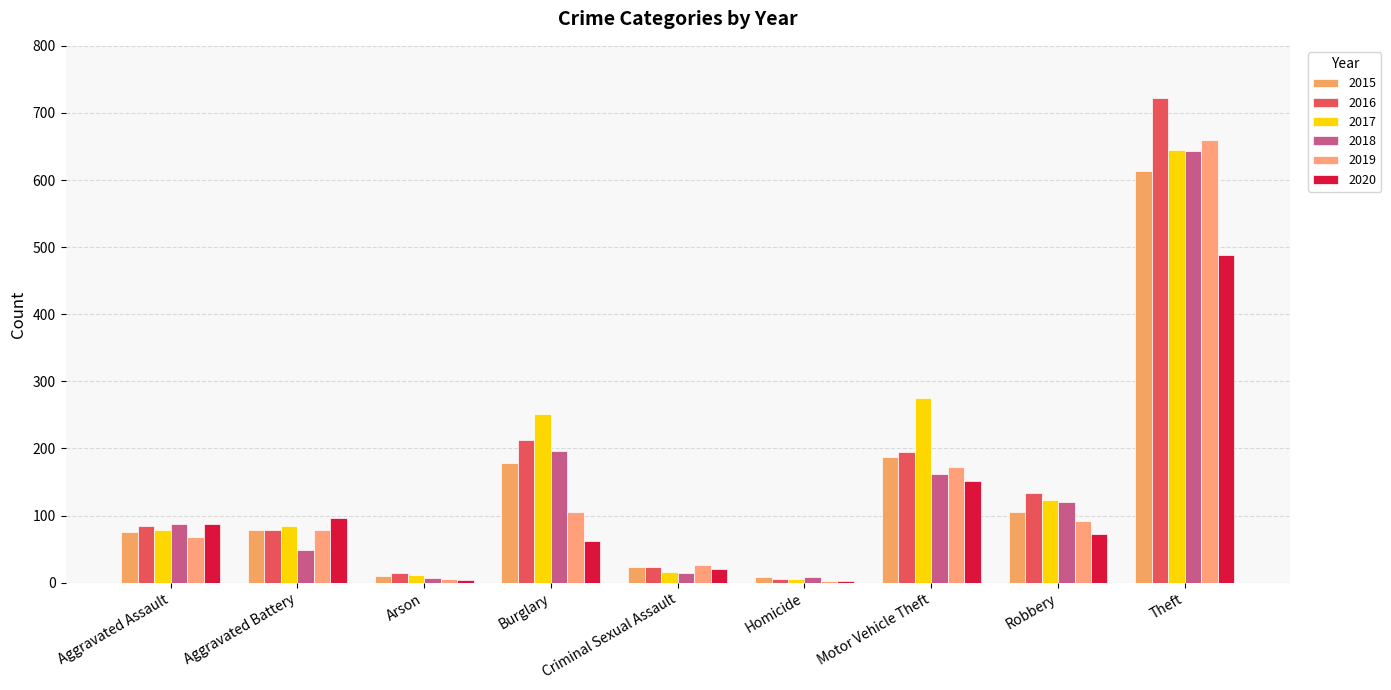

Rank the series at Robbery from lowest to highest value.

2020, 2019, 2015, 2018, 2017, 2016